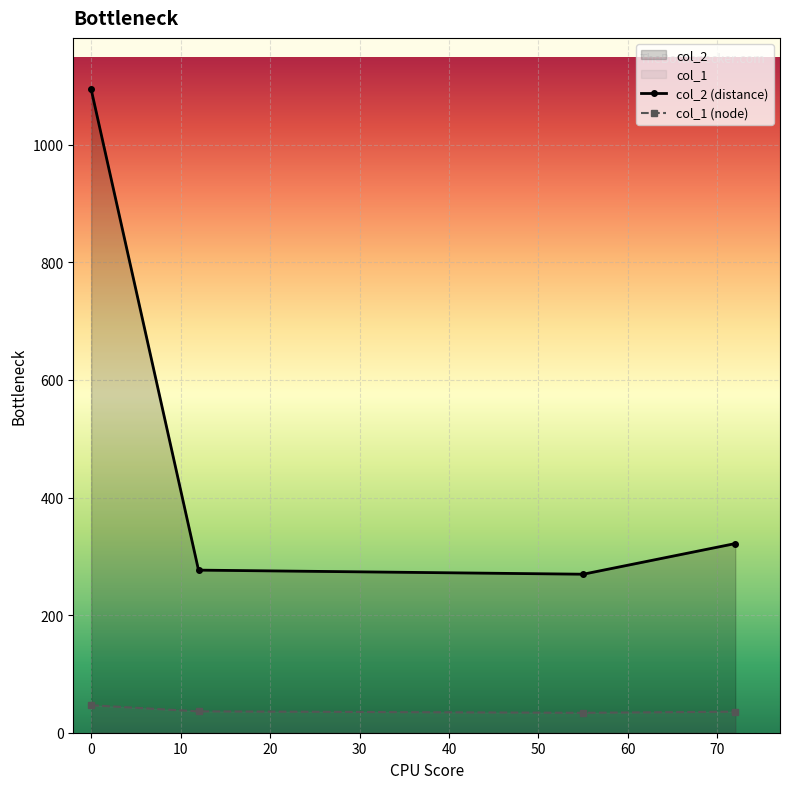

Which series has the largest range (max minus min)?

col_2 (distance)